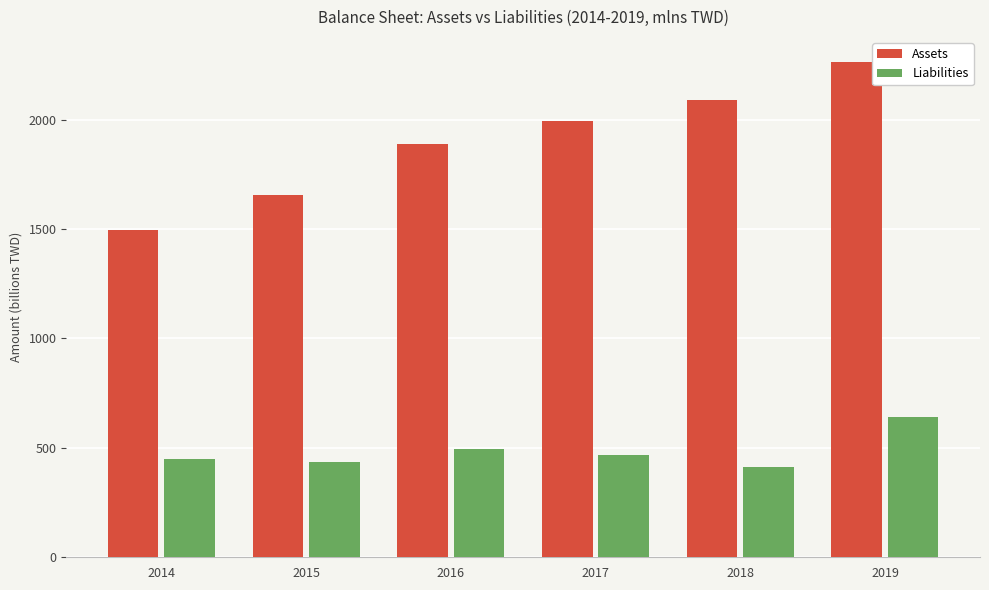

Reading left to right, transcribe all the data shown in this chart.

Assets: 2014=1495.1	2015=1657.5	2016=1886.5	2017=1991.9	2018=2090.1	2019=2264.8
Liabilities: 2014=449.5	2015=434.9	2016=496.4	2017=469.1	2018=412.6	2019=642.7